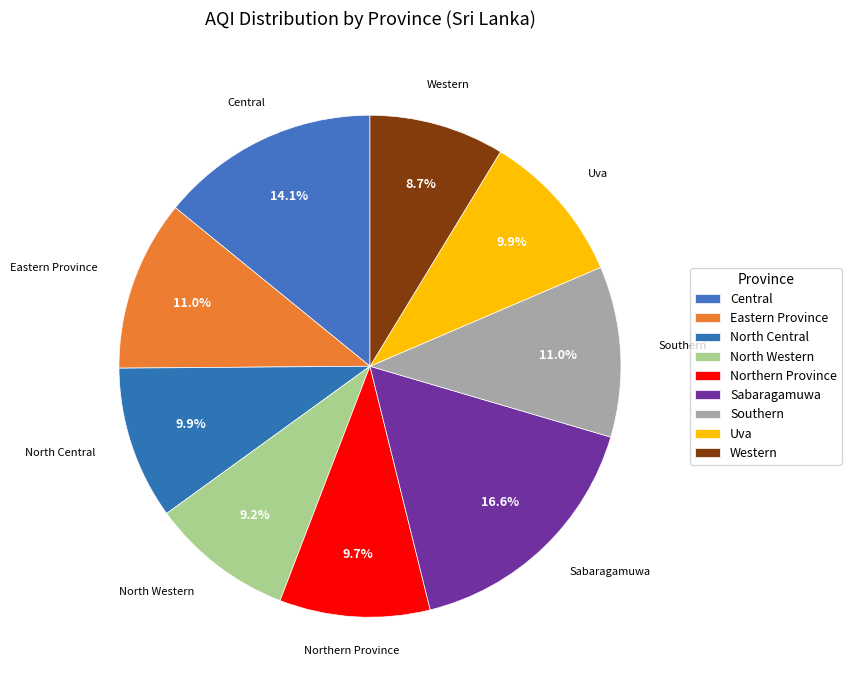

Count the number of slices in the pie.

9